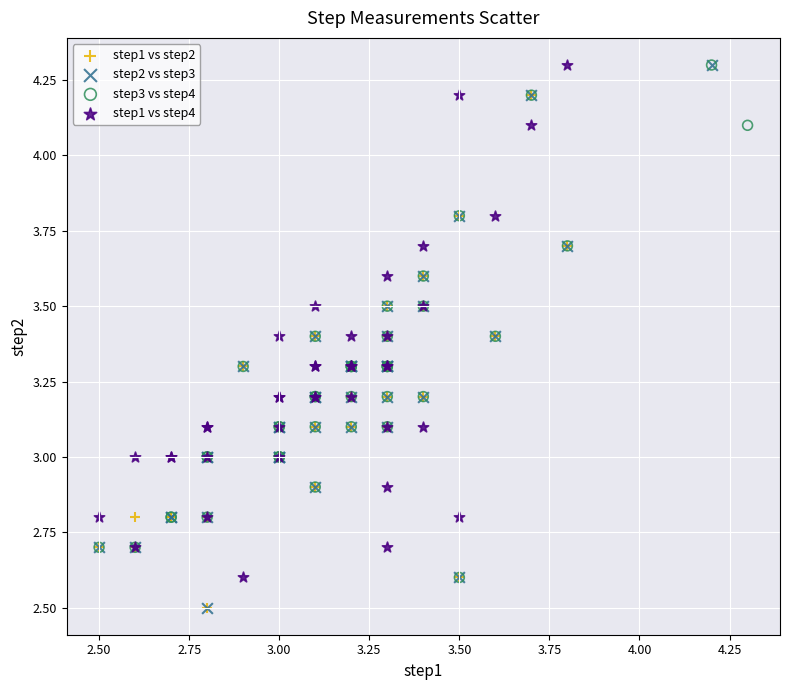

Which series has the widest spread of Y values?

step2 vs step3